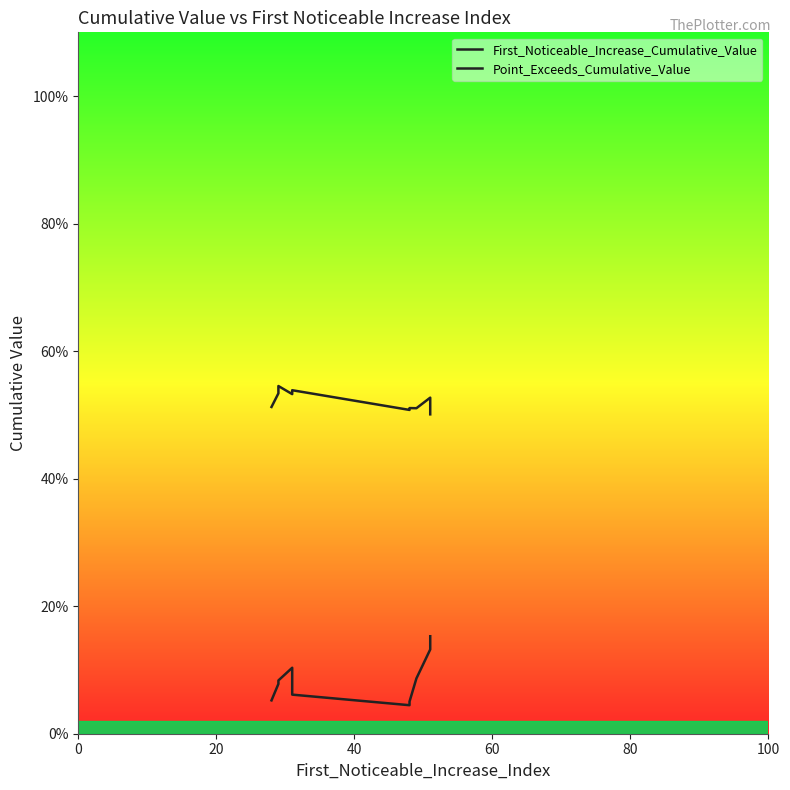

Rank the series at 80 from highest to lowest value.

Point_Exceeds_Cumulative_Value, First_Noticeable_Increase_Cumulative_Value